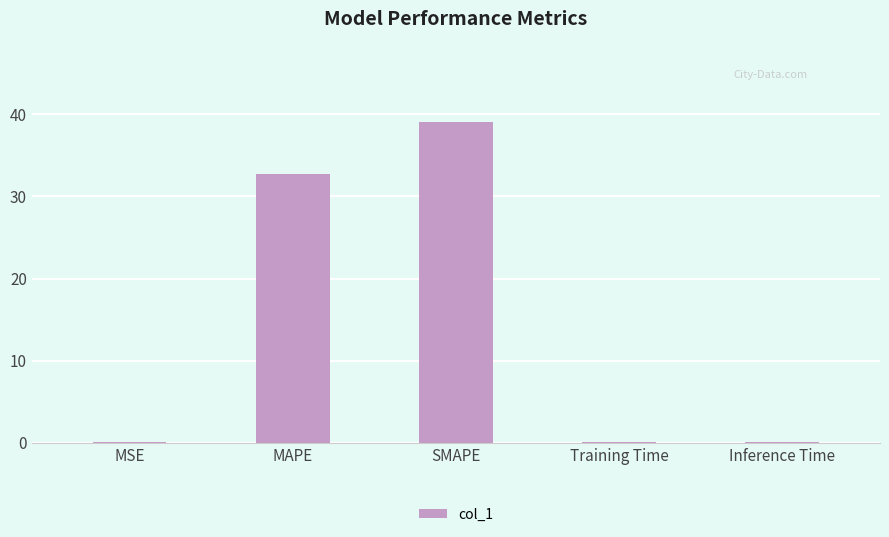

The value at MAPE is 32.7. True or false?

True